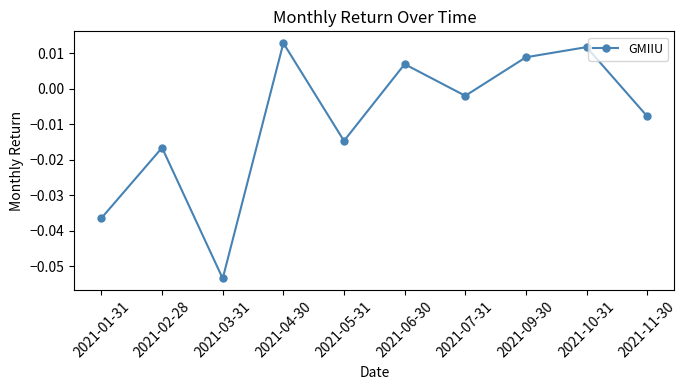

Rank the categories by value from highest to lowest.

2021-04-30, 2021-10-31, 2021-09-30, 2021-06-30, 2021-07-31, 2021-11-30, 2021-05-31, 2021-02-28, 2021-01-31, 2021-03-31